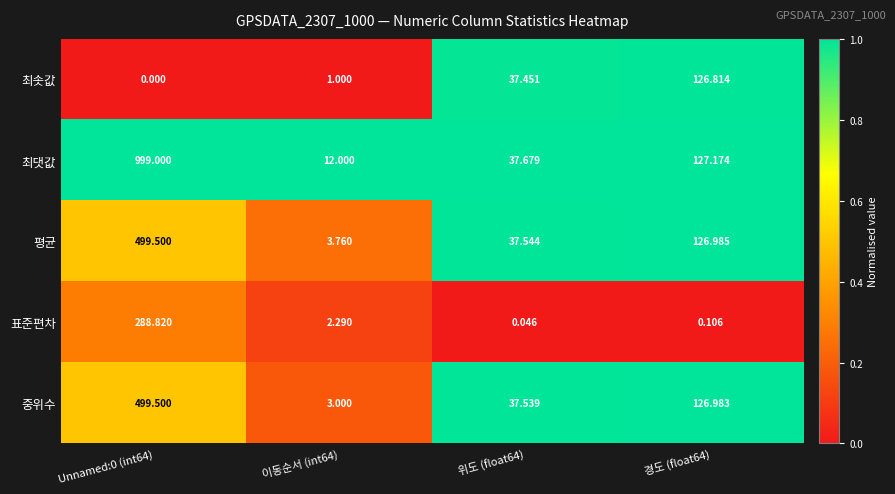

At 위도 (float64), list the series in order from smallest to largest.

표준편차, 최솟값, 중위수, 평균, 최댓값